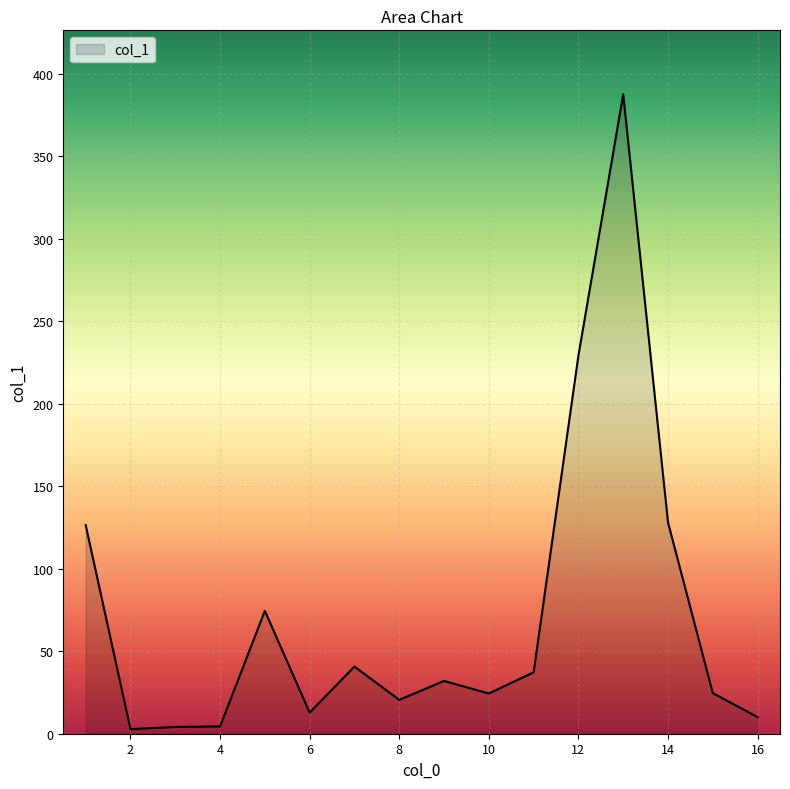

What is the difference between the maximum and minimum values?

384.9